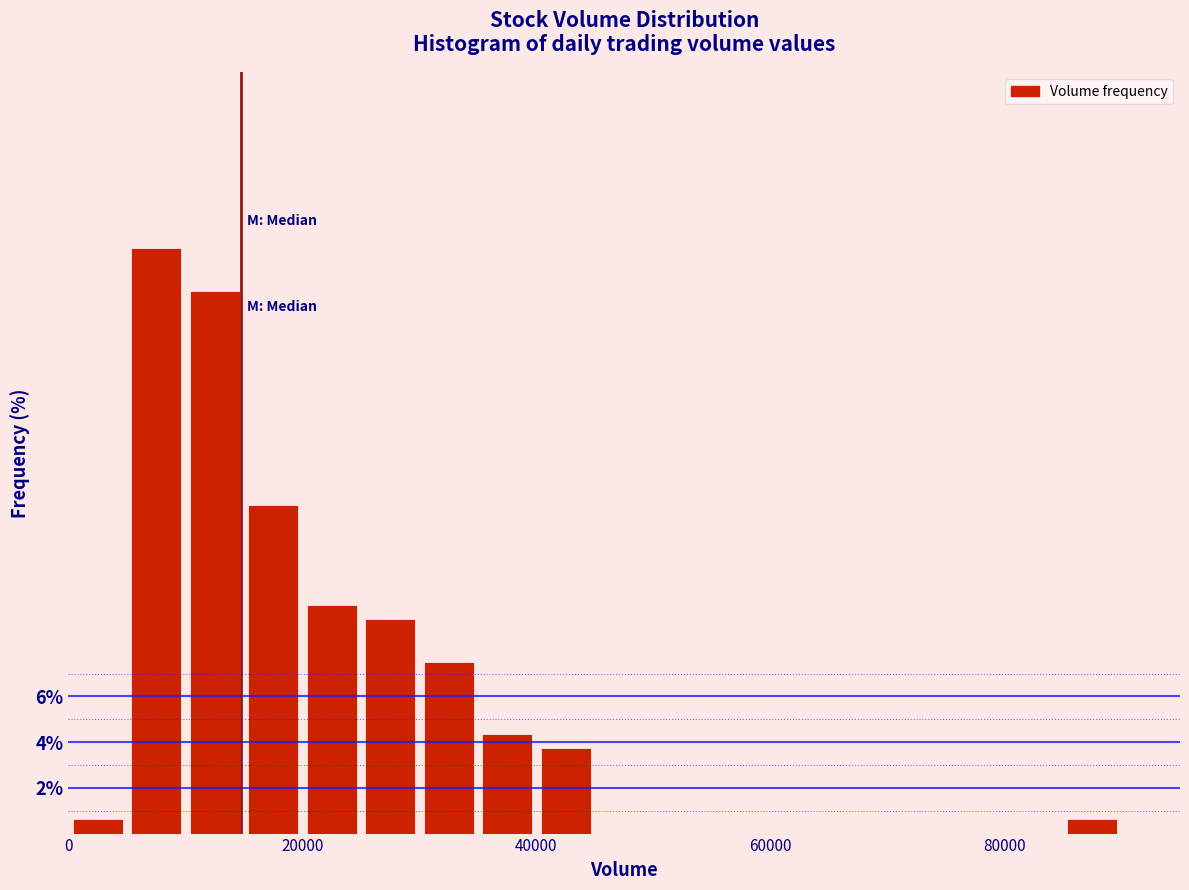

Read against the x-axis, roughly where is the centre of the tallest bar?

8000